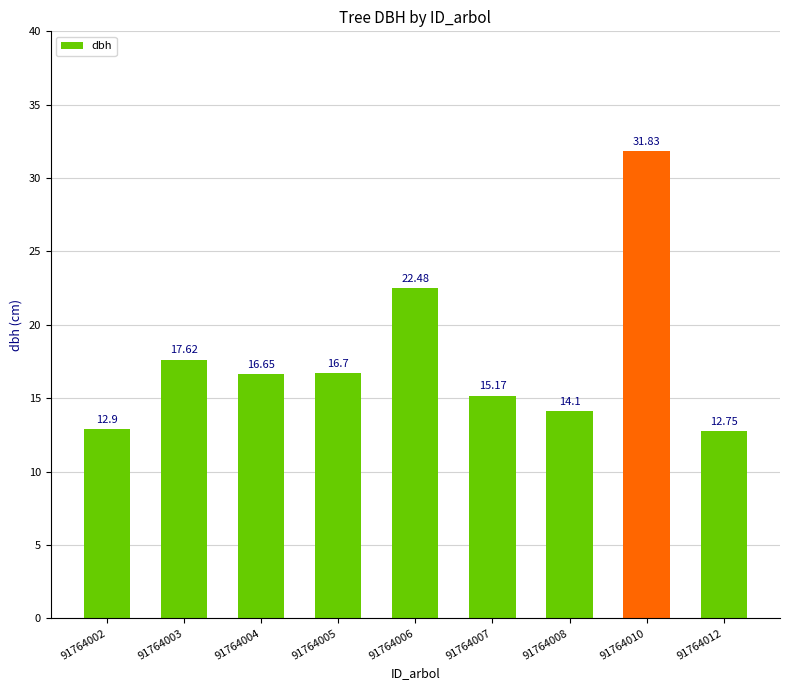

Between 91764010 and 91764007, which is larger?

91764010